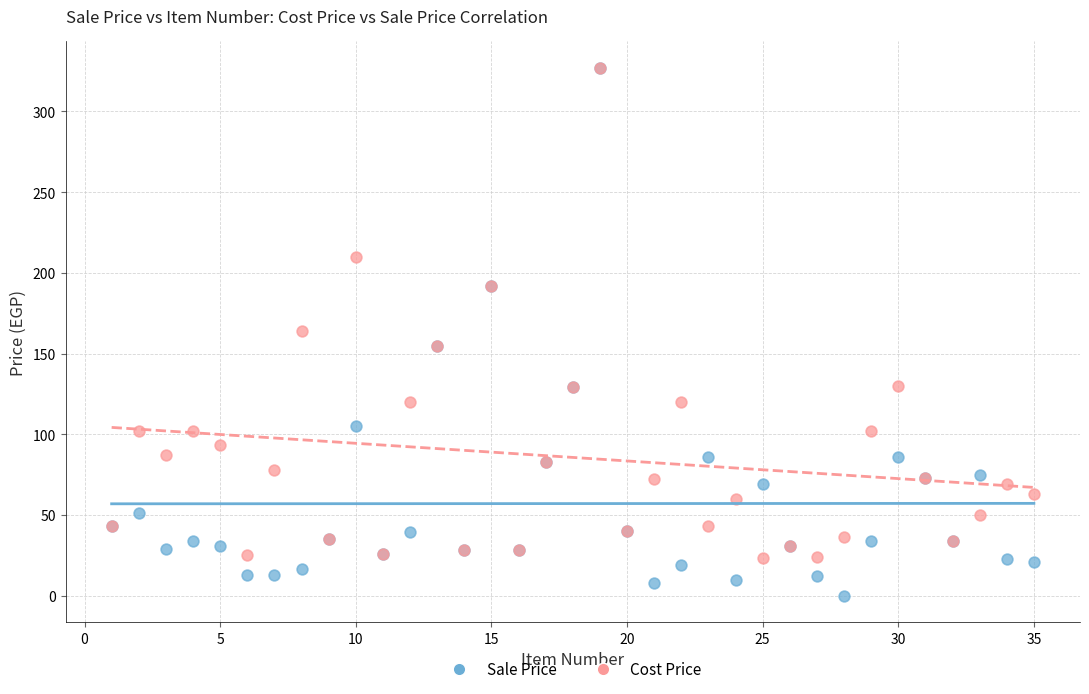

Which series reaches the minimum Y coordinate?

Sale Price